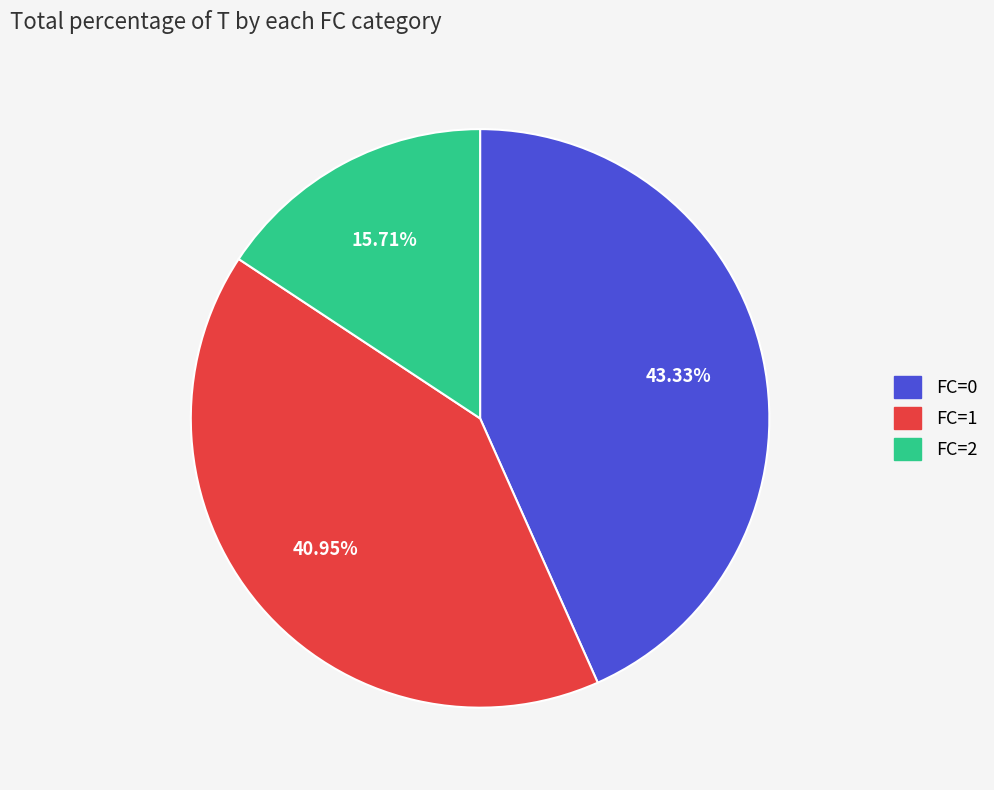

Does any single category account for the majority?

No